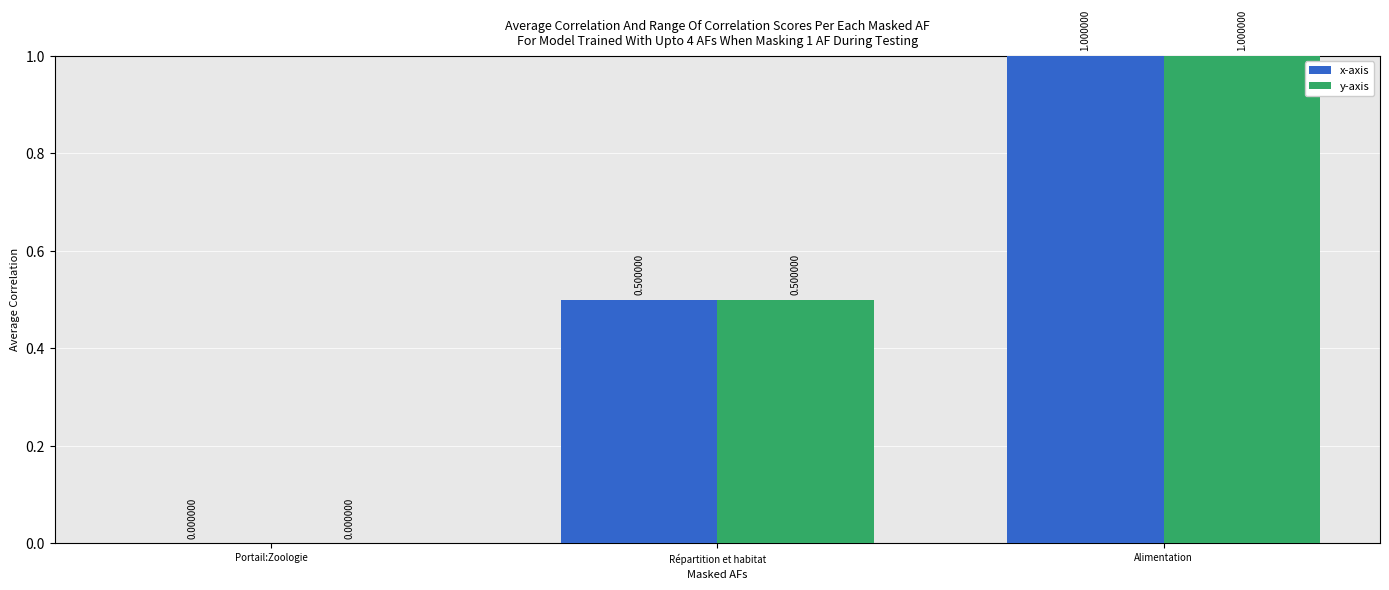

Reading left to right, list all the values displayed in this chart.

x-axis: Portail:Zoologie=0.0	Répartition et habitat=0.5	Alimentation=1.0
y-axis: Portail:Zoologie=0.0	Répartition et habitat=0.5	Alimentation=1.0